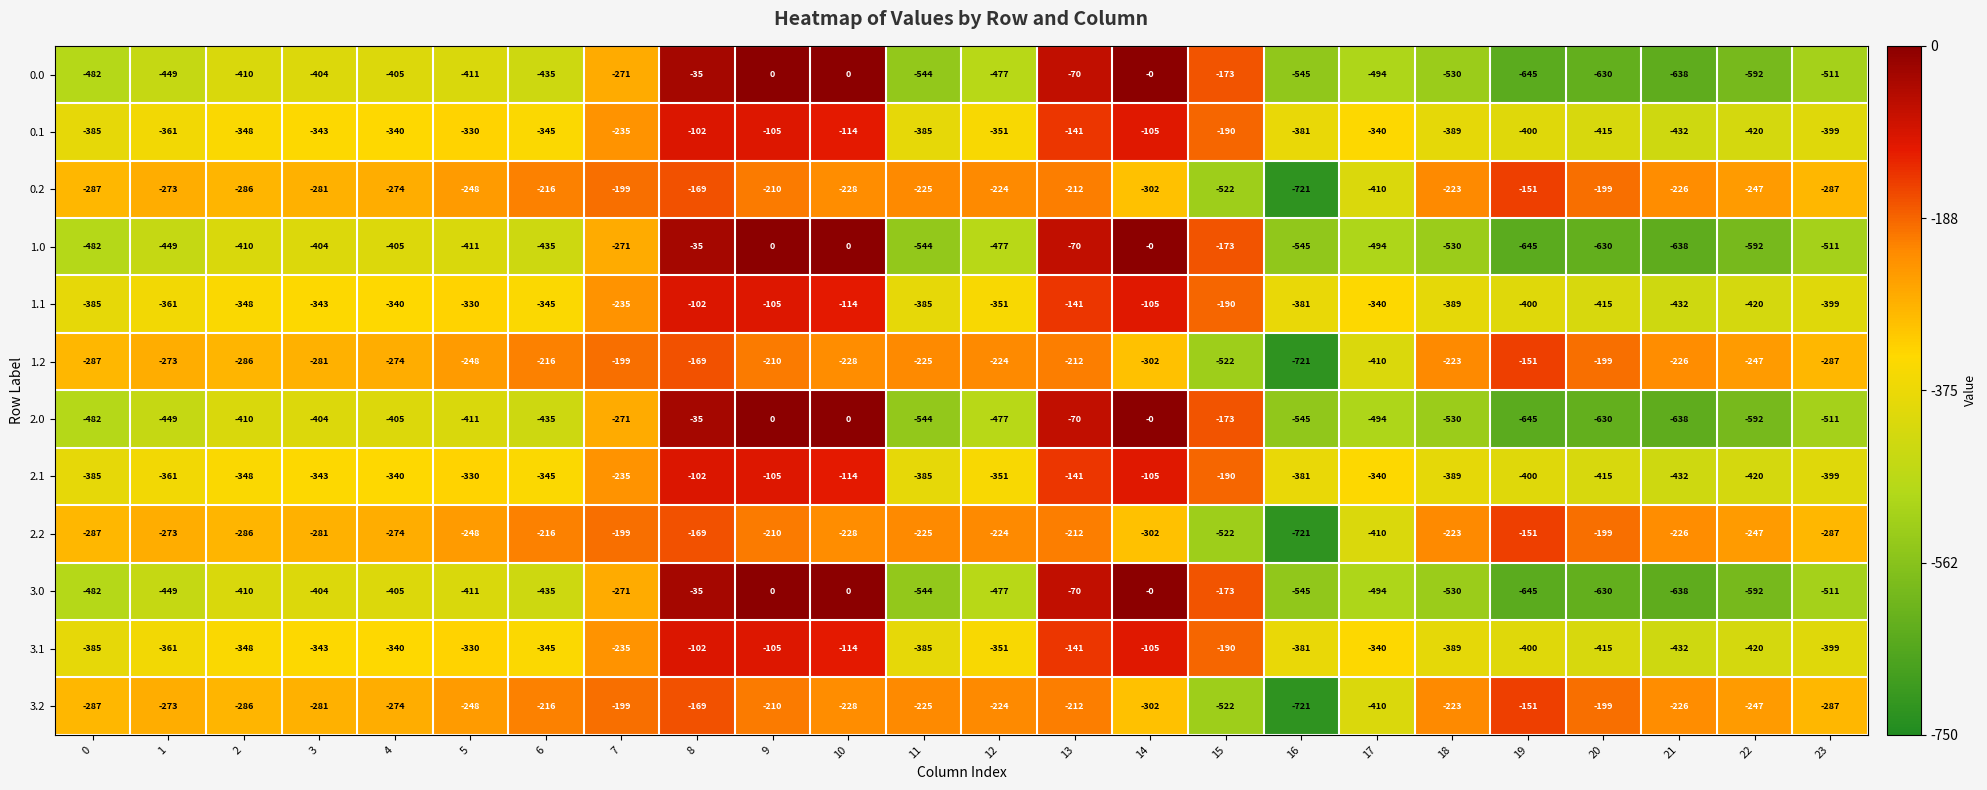

What is the minimum value for 1.2?

-721